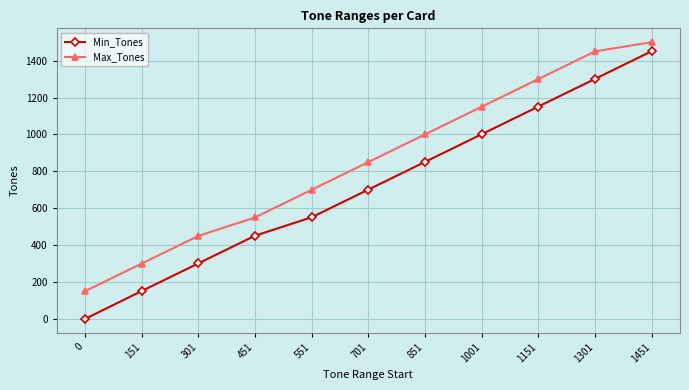

What is the greatest value displayed?

1500